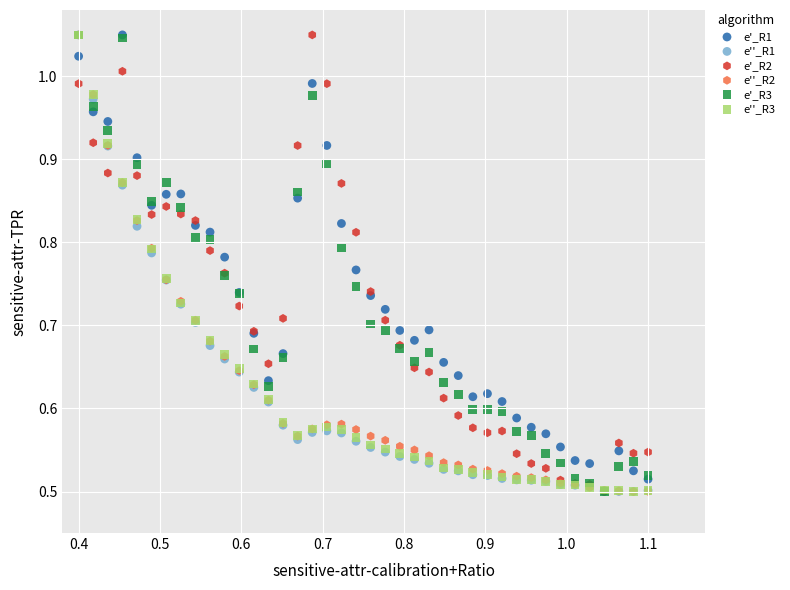

What are all the series names shown in the legend?

e'_R1, e''_R1, e'_R2, e''_R2, e'_R3, e''_R3